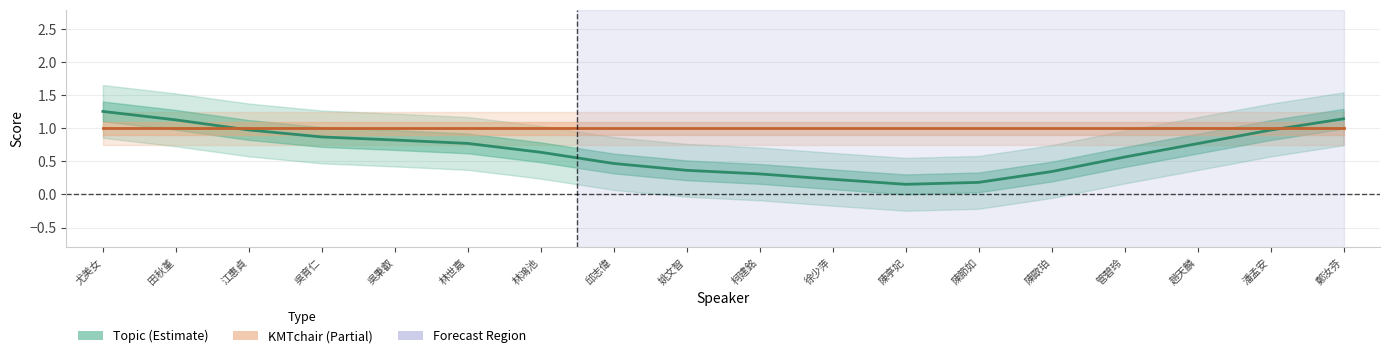

What is the sum of all Topic values?

12.0